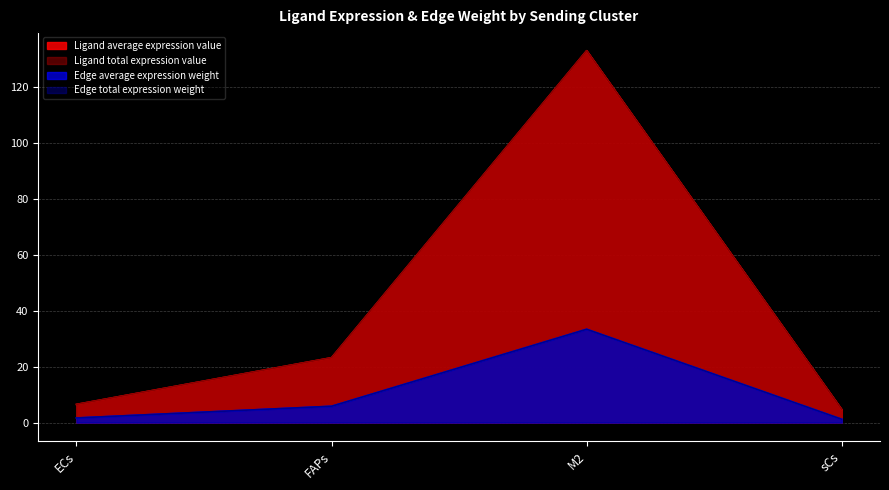

What is the highest value of the Ligand total expression value series?

133.1